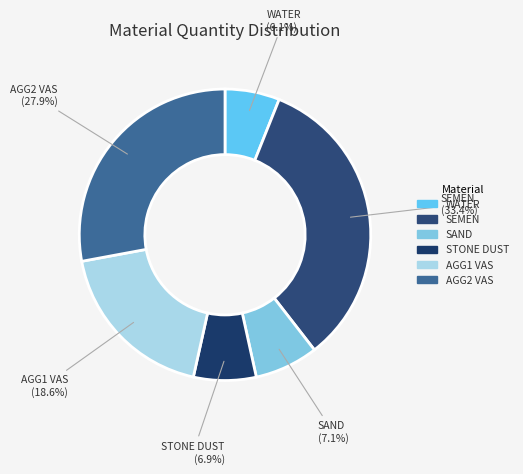

Is there a majority slice in this chart?

No